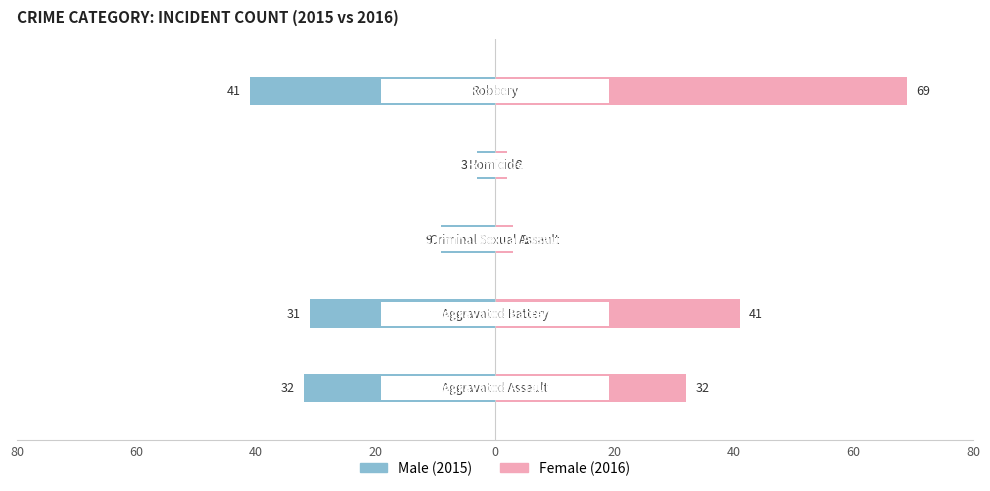

Does the chart contain any negative values?

Yes